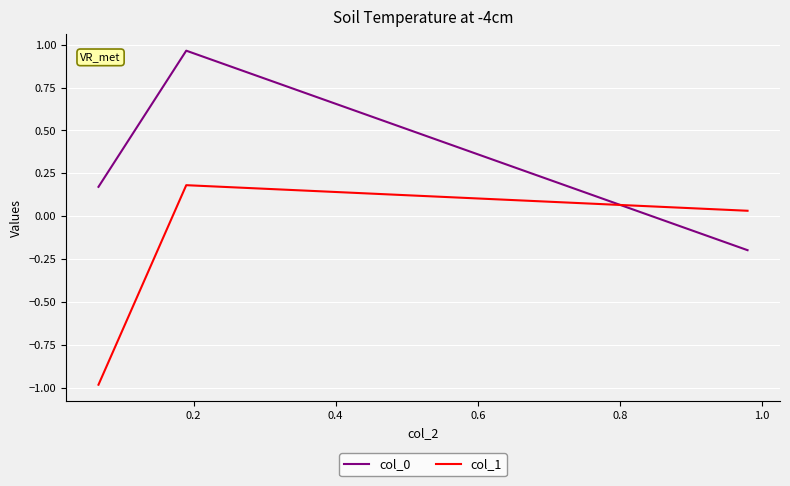

What is the average value of the col_0 series?

0.3